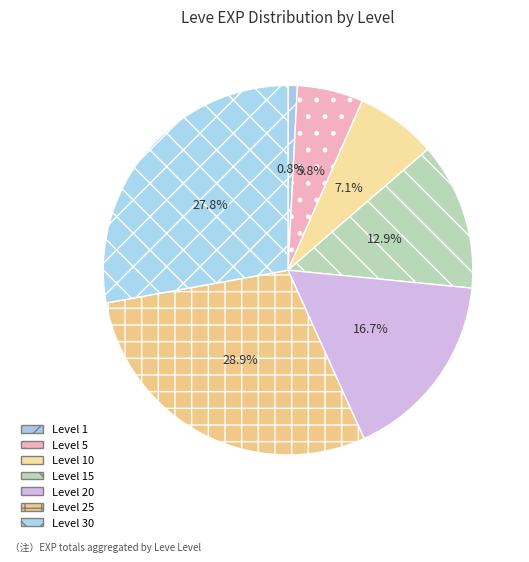

To the nearest percent, what is the difference between the largest and smallest slice percentages?

28%